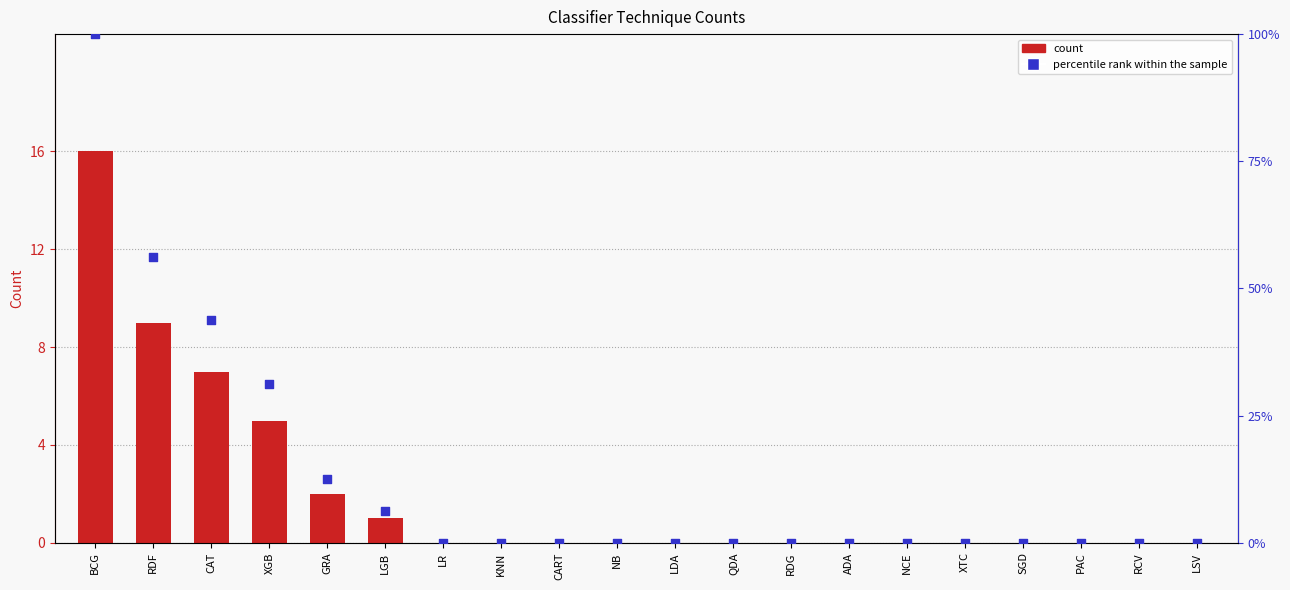

Which series has the widest spread of Y values?

percentile rank within the sample